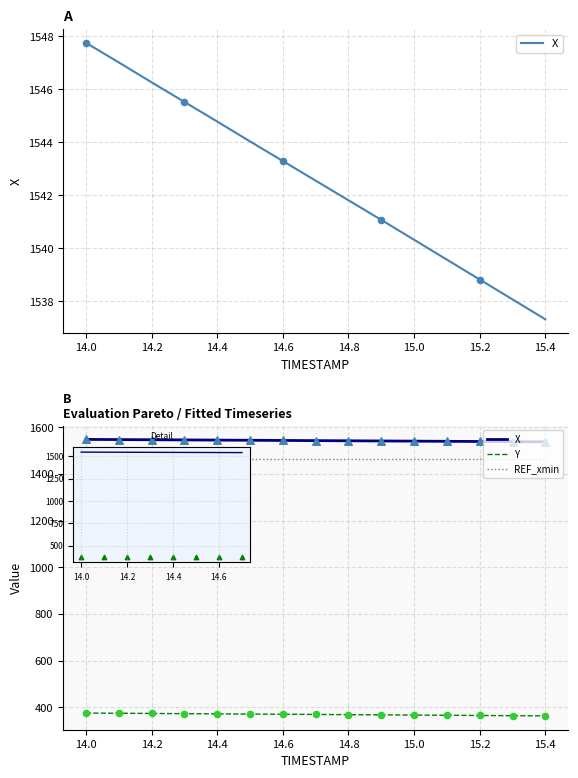

What are all the series names shown in the legend?

X, Y, REF_xmin